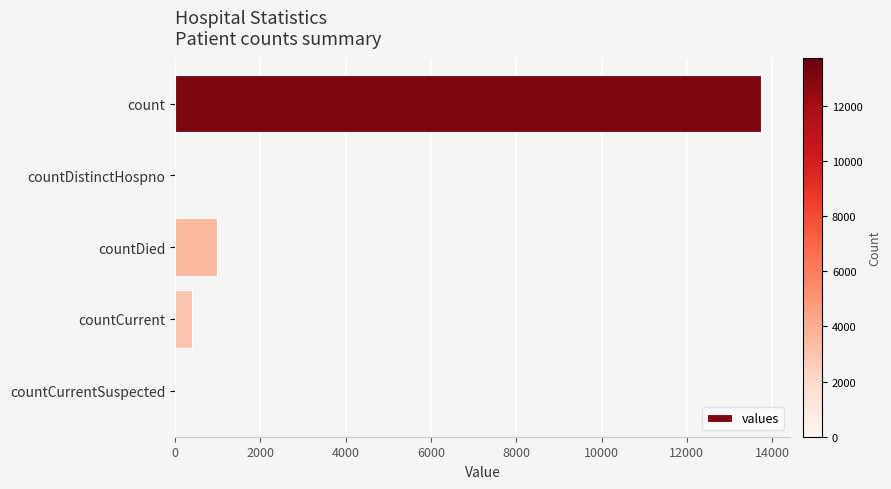

Count the number of categories in the chart.

5